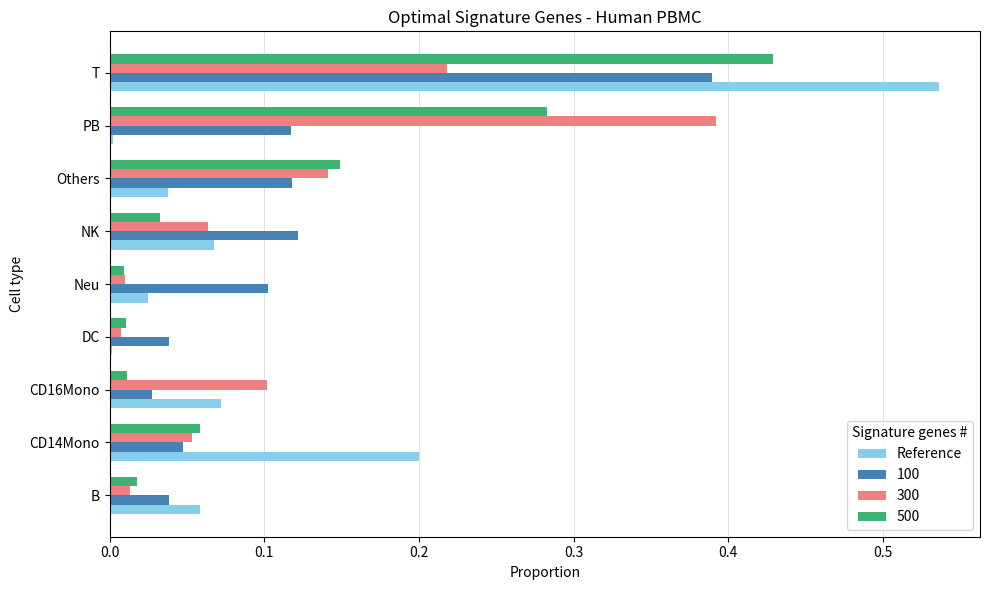

At which category does the chart reach its peak across all series?

T